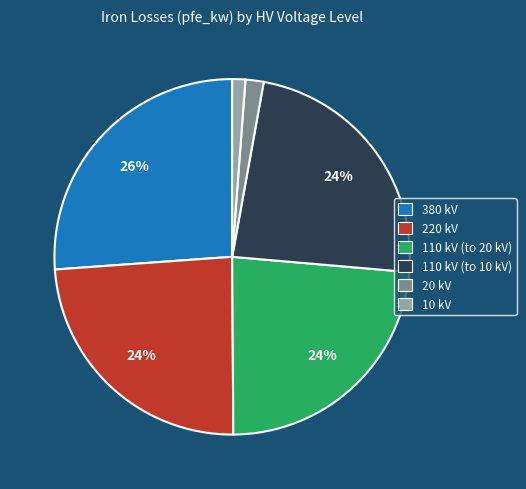

Combined, do 380 kV and 10 kV account for over 50%?

No